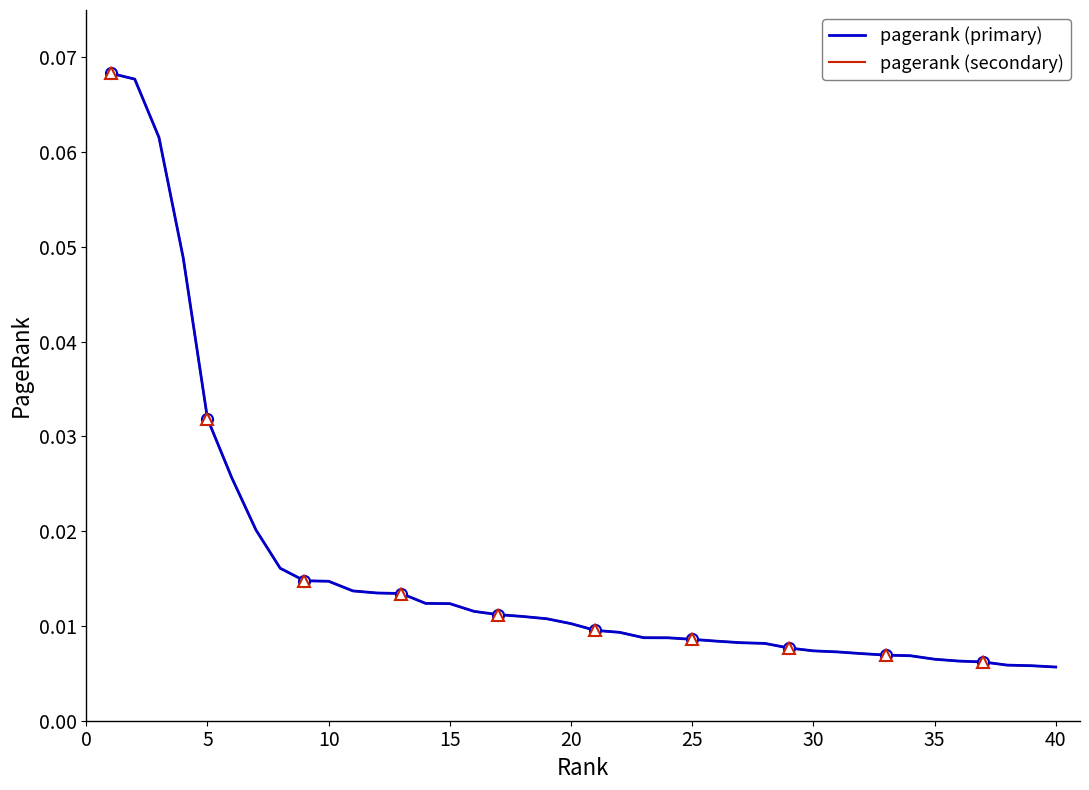

How many lines are shown in the chart?

2